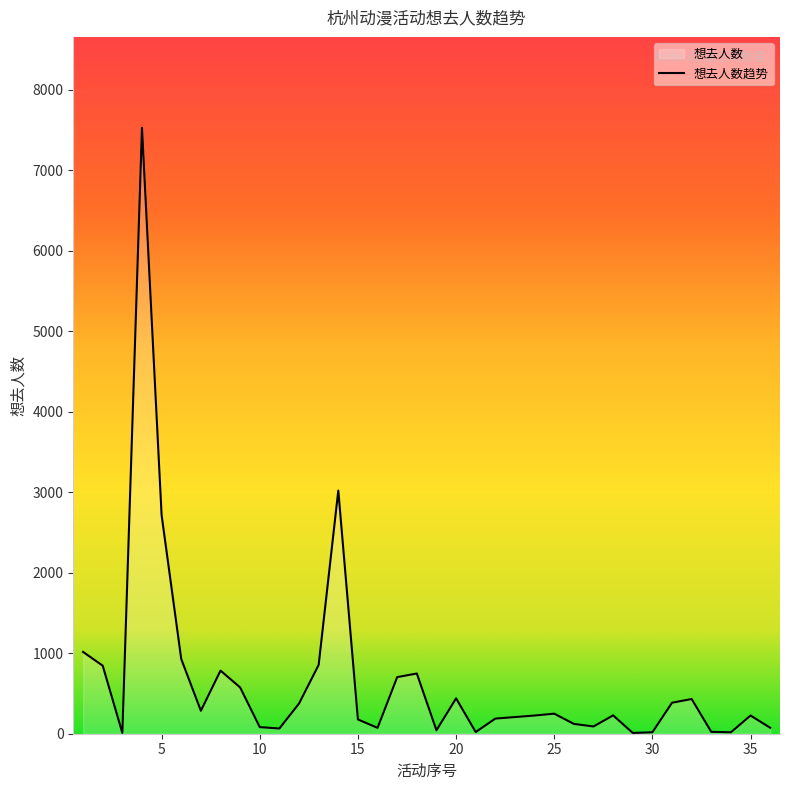

Reading left to right, what are all the values shown in this chart?

1=1016	2=845	3=10	4=7527	5=2715	6=928	7=285	8=784	9=575	10=82	11=65	12=375	13=855	14=3020	15=177	16=73	17=703	18=748	19=43	20=439	21=21	22=188	23=207	24=226	25=249	26=122	27=90	28=228	29=10	30=18	31=385	32=431	33=23	34=18	35=226	36=74